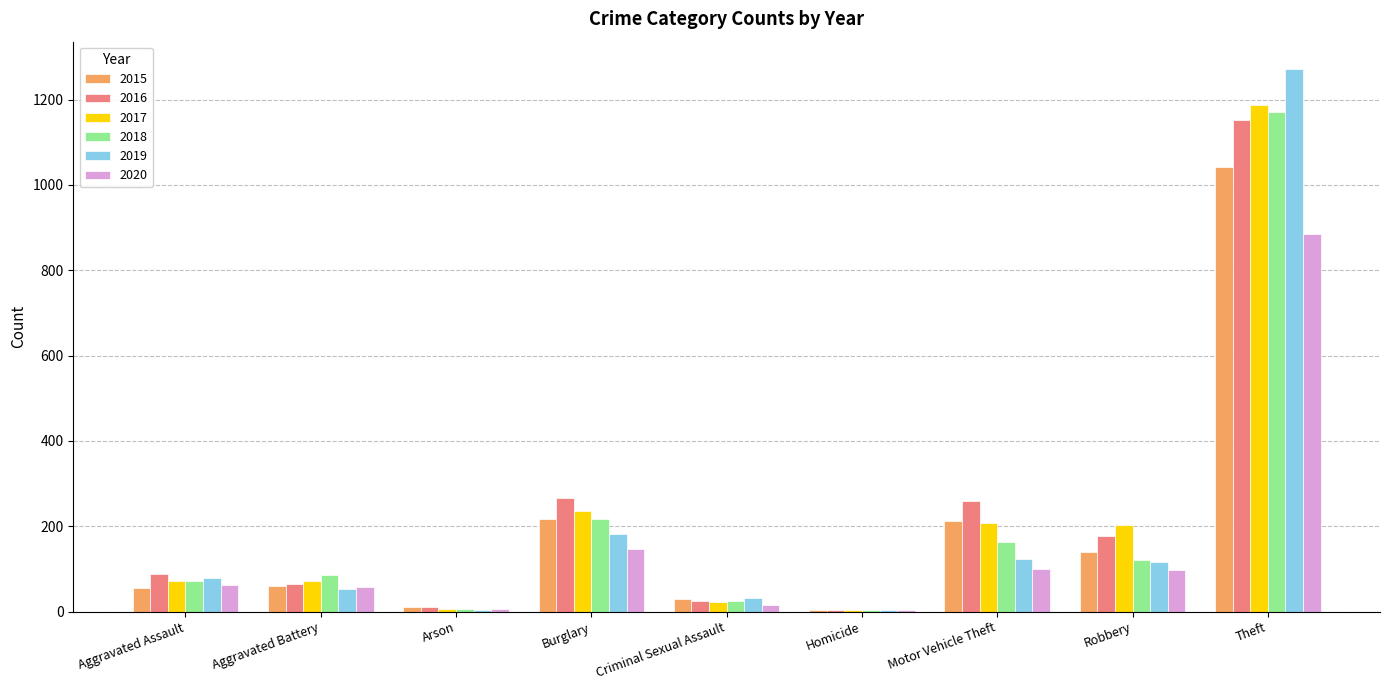

What is the maximum value for 2015?

1041